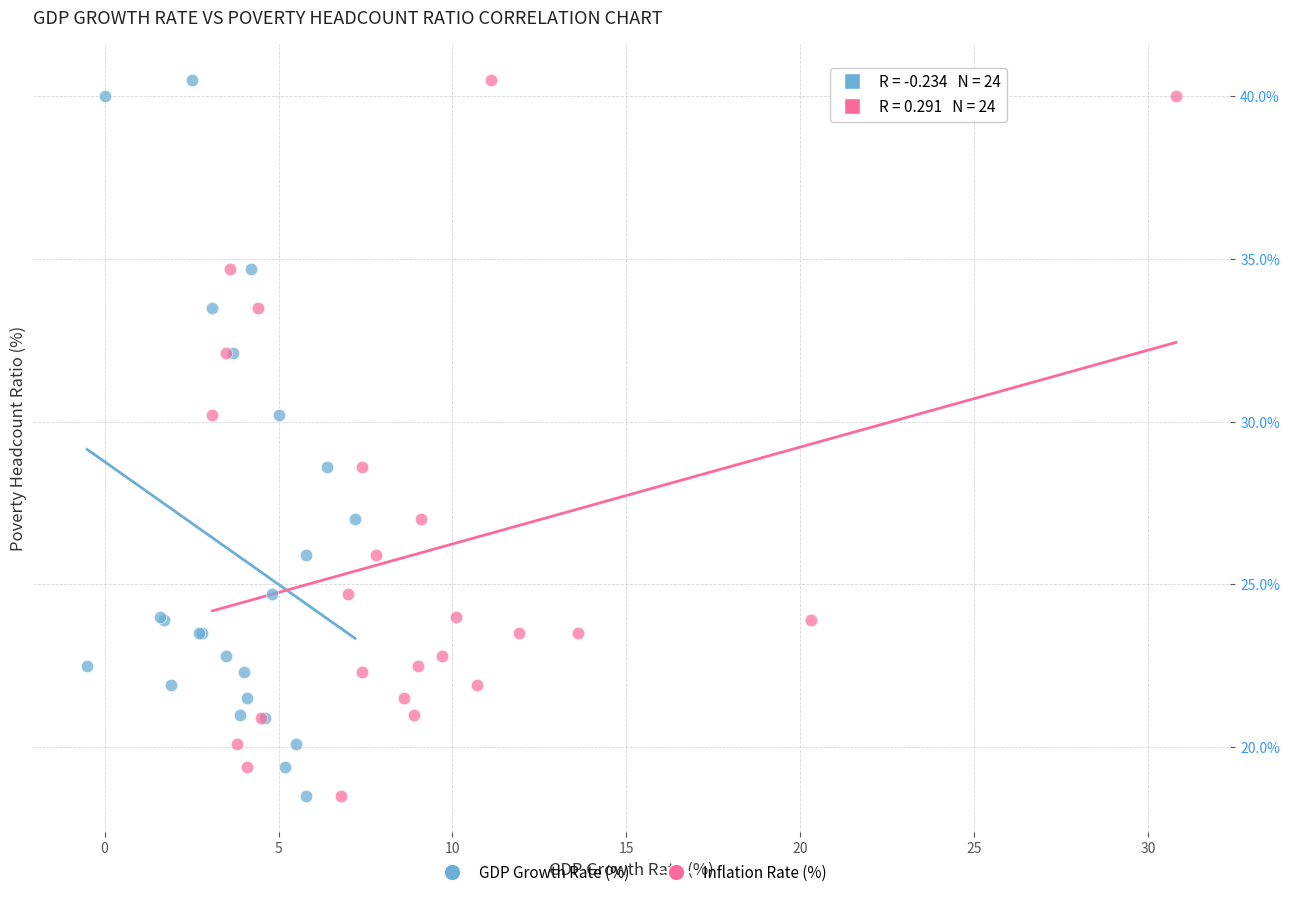

What are all the series names shown in the legend?

GDP Growth Rate (%), Inflation Rate (%)